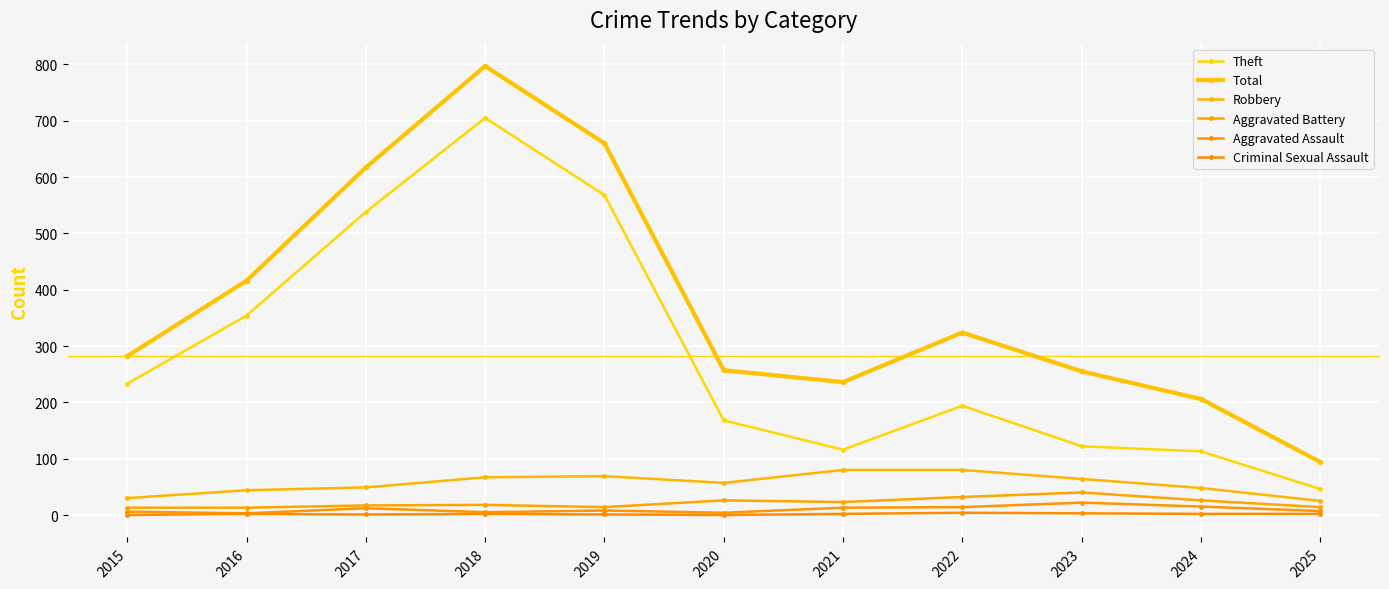

What is the value of the Theft point at the 5th from the left?

568